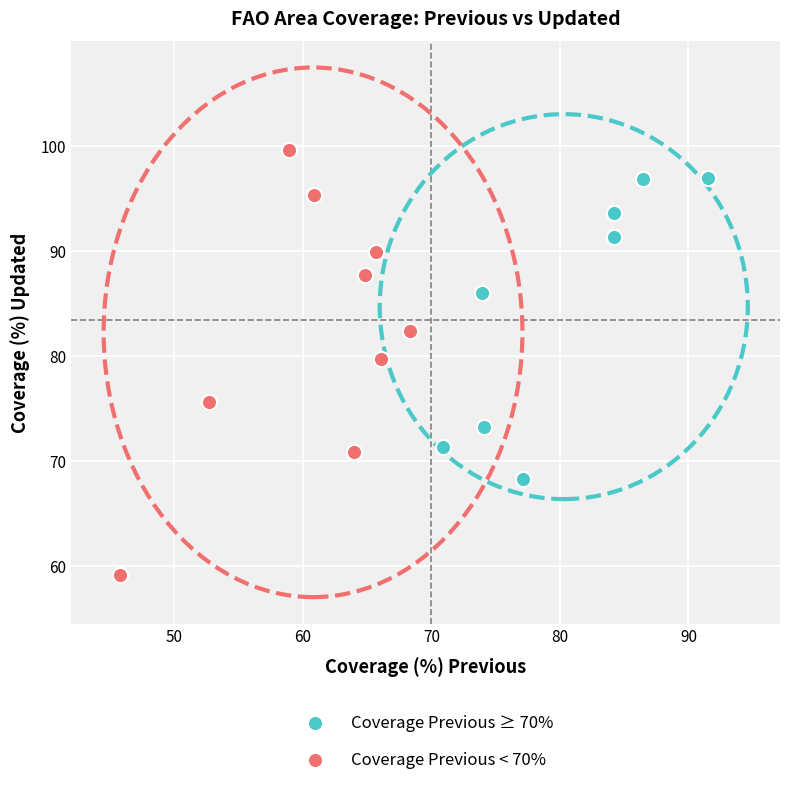

Which series contains the highest Y value?

Coverage Previous < 70%